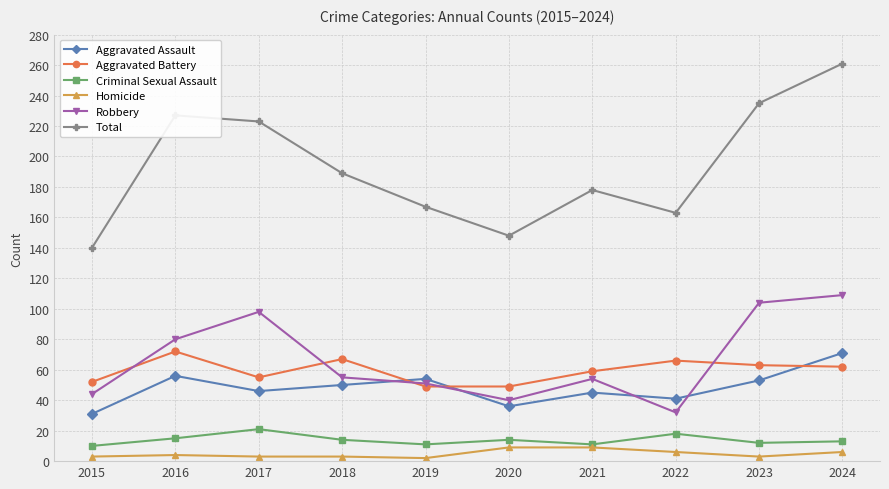

What is the total value across all series at 2023?

470